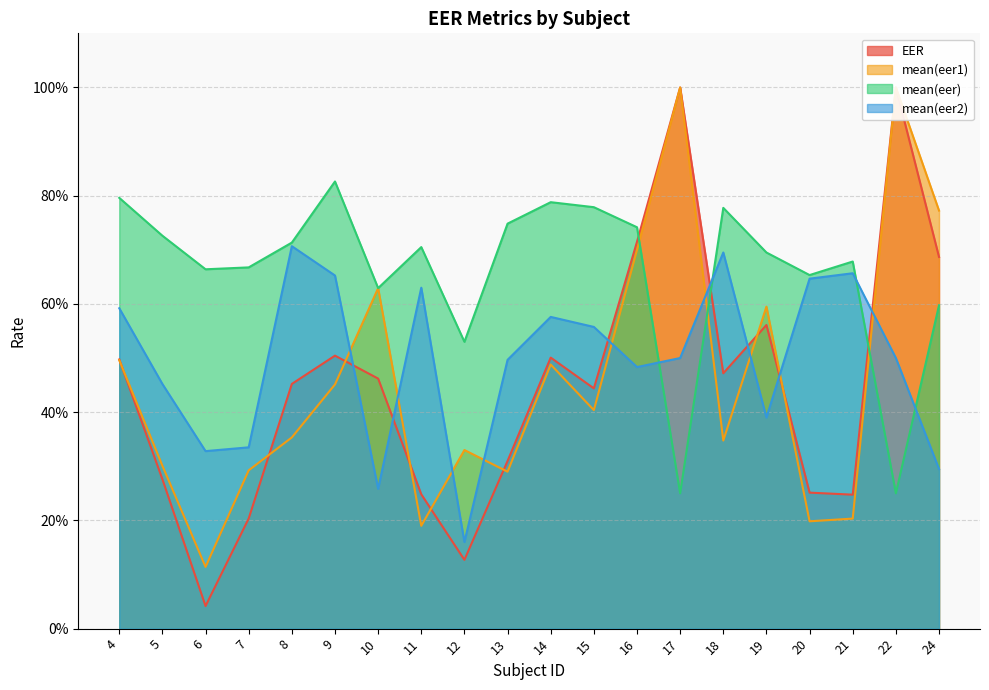

At which category does mean(eer2) reach its first local valley?

6